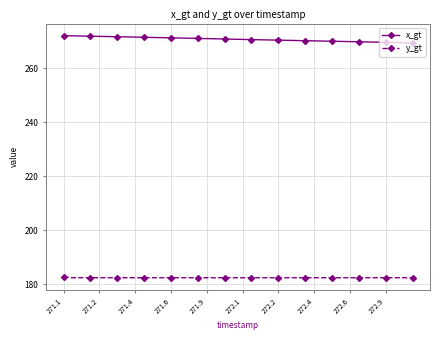

What is the difference between the maximum and minimum values in the x_gt series?

2.7